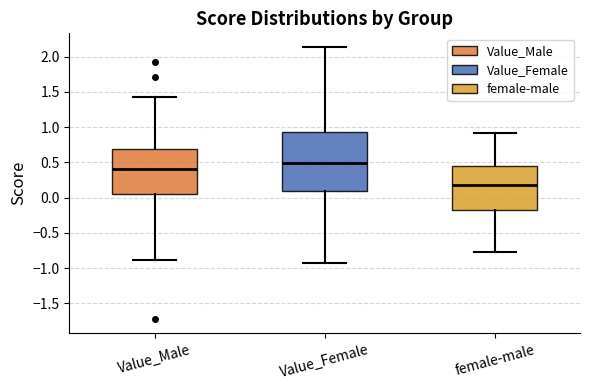

Which box has the highest median line?

Value_Female